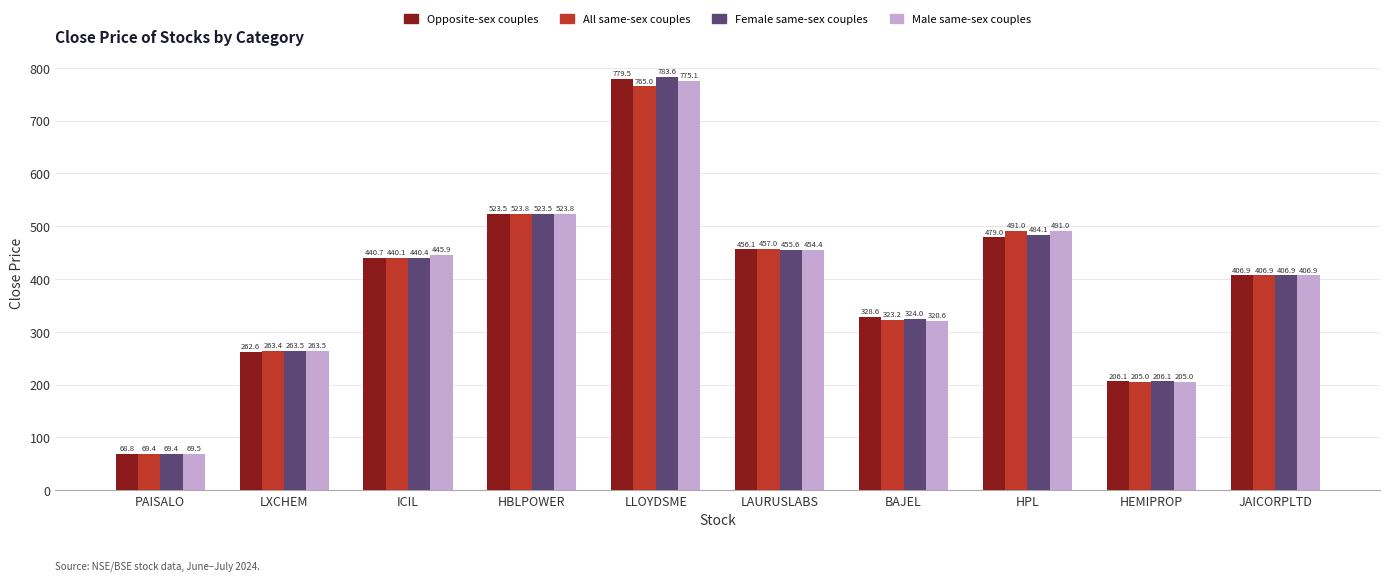

Which series has the largest total across all categories?

Female same-sex couples